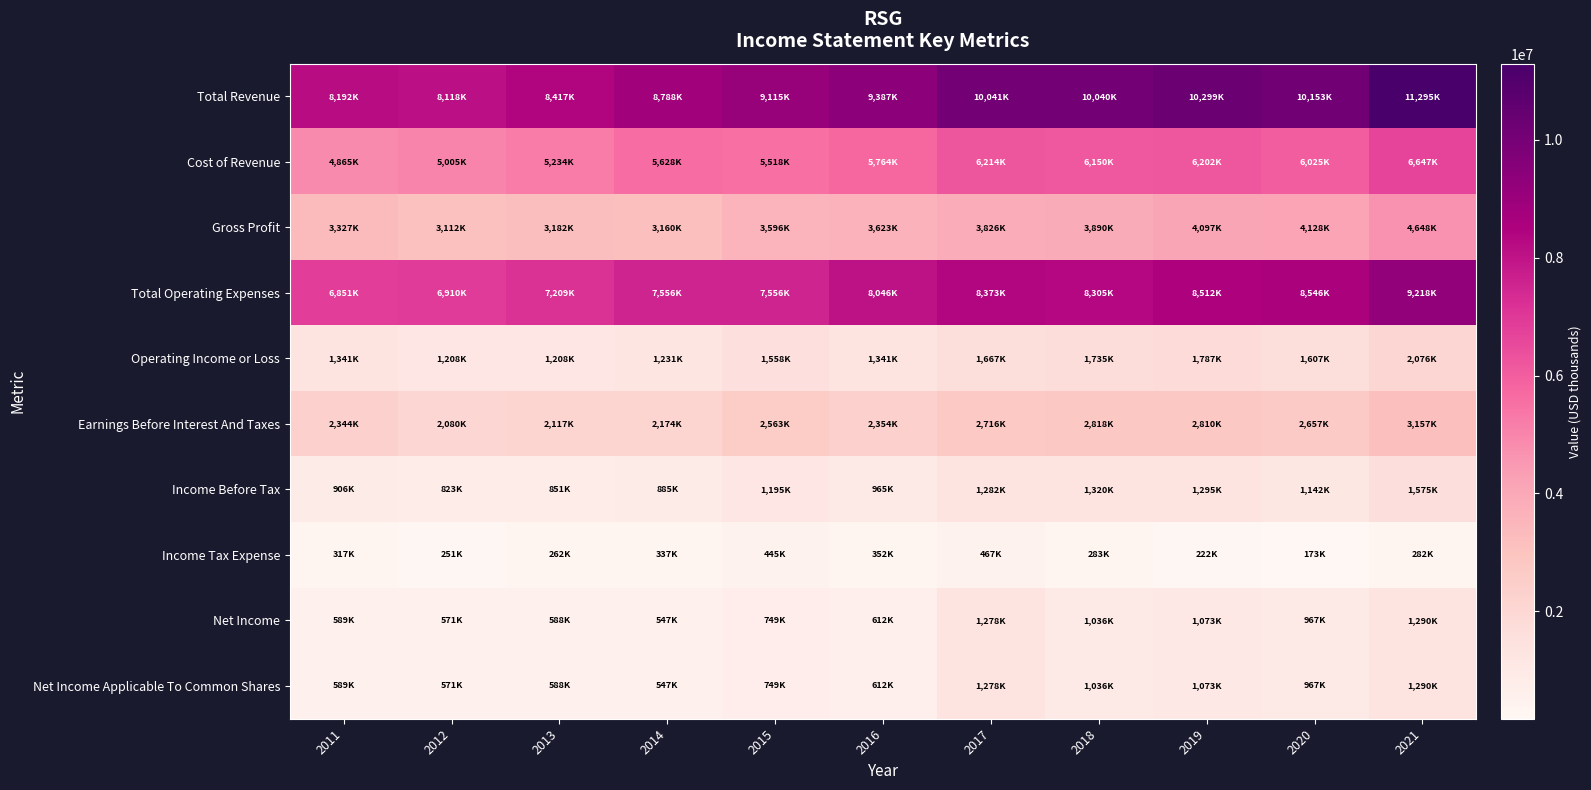

List the series in order of their peak value, highest first.

Total Revenue, Total Operating Expenses, Cost of Revenue, Gross Profit, Earnings Before Interest And Taxes, Operating Income or Loss, Income Before Tax, Net Income, Net Income Applicable To Common Shares, Income Tax Expense